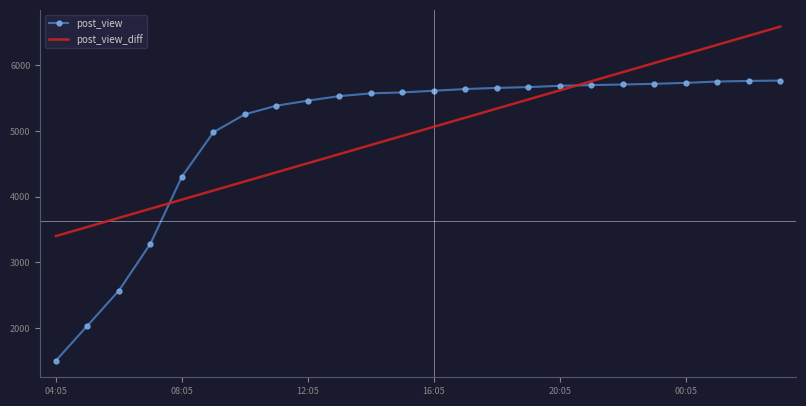

What is the lowest value of the post_view_diff series?

3401.6